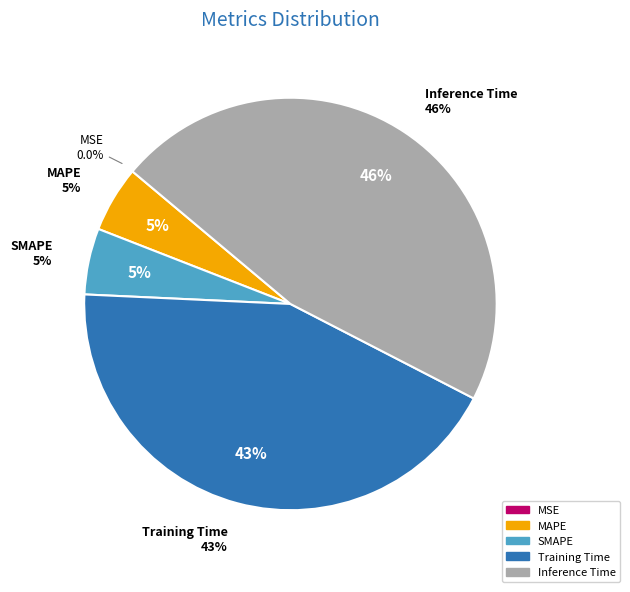

How many segments does this pie chart have?

5